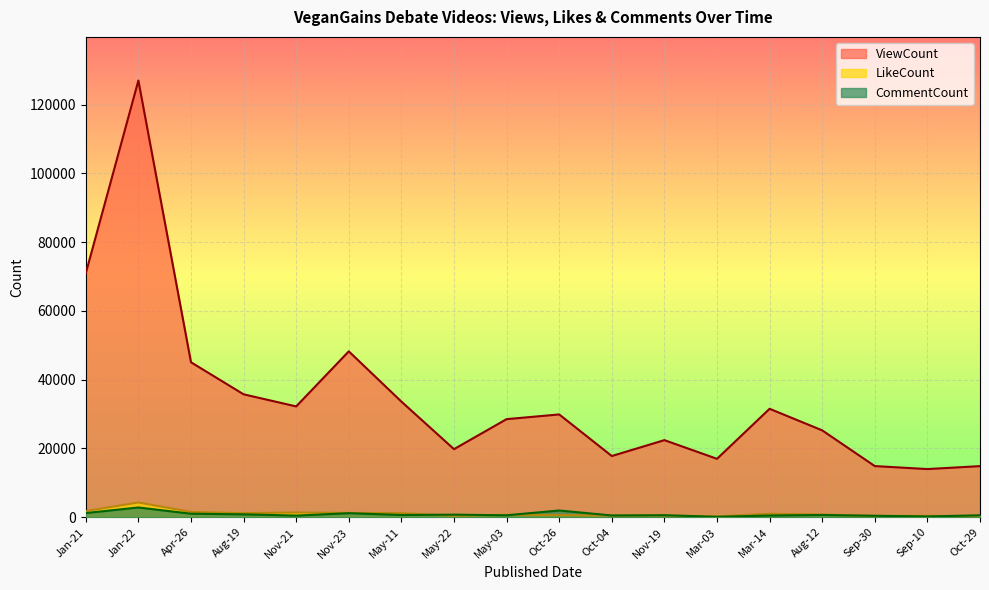

Reading left to right, list all the values displayed in this chart.

ViewCount: 70964	127014	45079	35753	32230	48248	33636	19799	28526	29899	17802	22422	16989	31541	25265	14874	14006	14863
LikeCount: 1790	4284	1550	1173	1376	1246	1195	405	701	621	470	501	240	1004	782	372	385	313
CommentCount: 1214	2834	1022	834	472	1172	642	746	562	1955	509	581	113	495	651	420	223	560